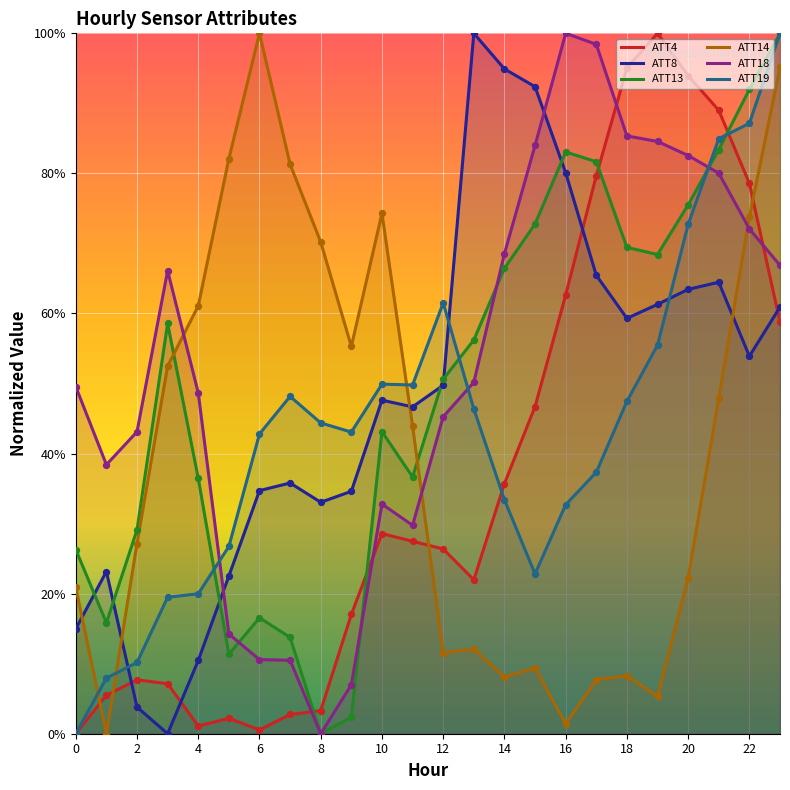

At how many categories does at least one series exceed 0?

24